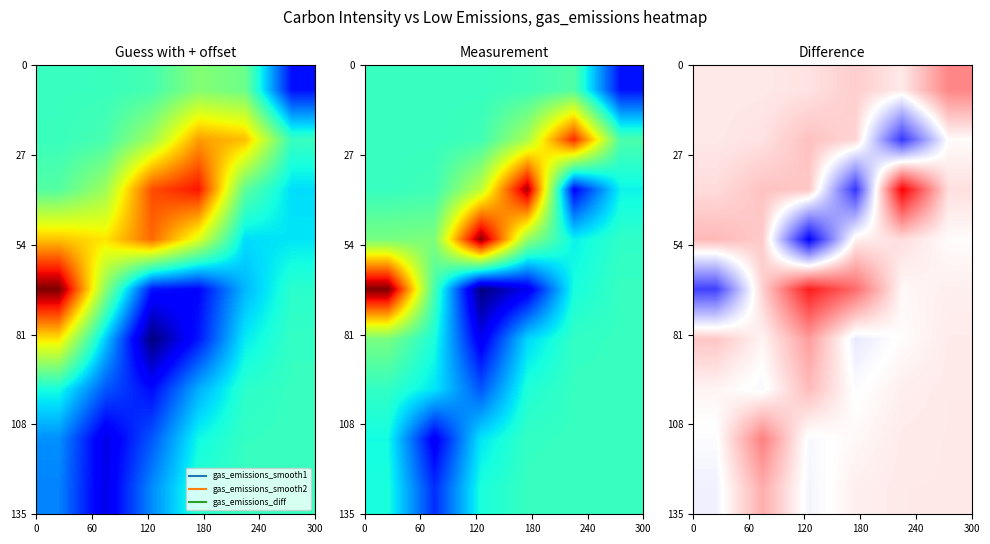

Reading right to left, what are all the values shown in this chart?

row_0: 300=501.9	240=-2.5	180=143.1	120=33.6	60=2.4	0=0.1
row_1: 300=-95.1	240=-1125.5	180=100.4	120=202.9	60=36.8	0=3.2
row_2: 300=47.2	240=1183.4	180=-1139.6	120=171.6	60=194.5	0=67.5
row_3: 300=-95.3	240=57.1	180=-35.7	120=-1408.0	60=151.5	0=248.5
row_4: 300=-30.4	240=-75.6	180=634.8	120=1034.4	60=124.6	0=-1077.3
row_5: 300=-9.1	240=-97.2	180=-220.7	120=383.7	60=-55.9	0=179.7
row_6: 300=-1.2	240=-27.4	180=-126.4	120=231.8	60=-147.5	0=-54.6
row_7: 300=-0.1	240=-6.5	180=-73.9	120=-148.9	60=533.3	0=-131.5
row_8: 300=-0.0	240=-1.1	180=-32.1	120=-168.2	60=302.7	0=-183.9